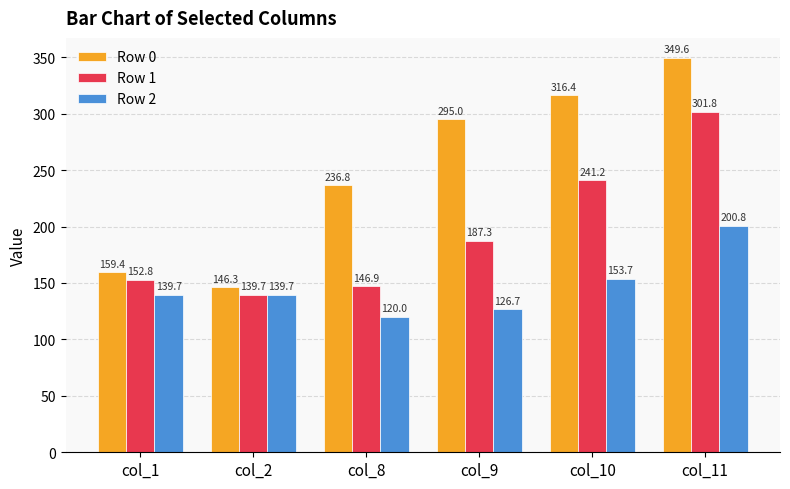

How many bars are there in total?

18